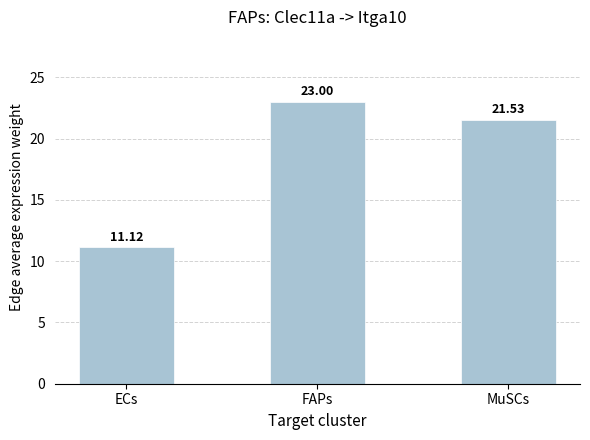

Between ECs and FAPs, which is larger?

FAPs